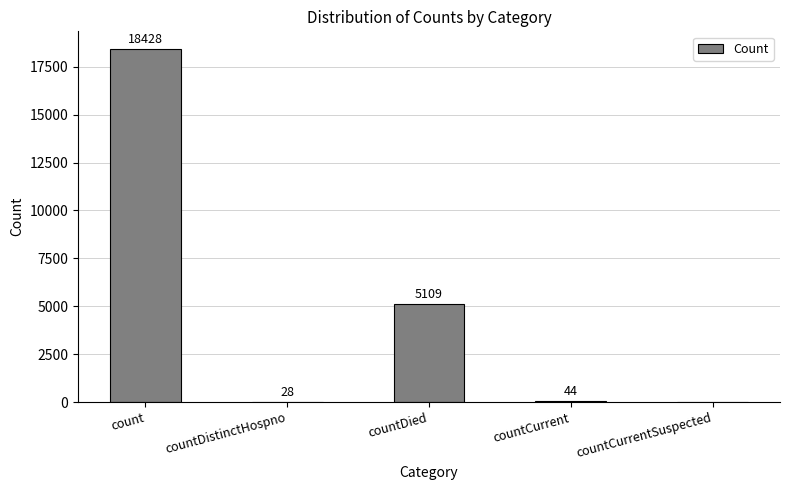

What is the sum of the values at countDistinctHospno and count?

18456